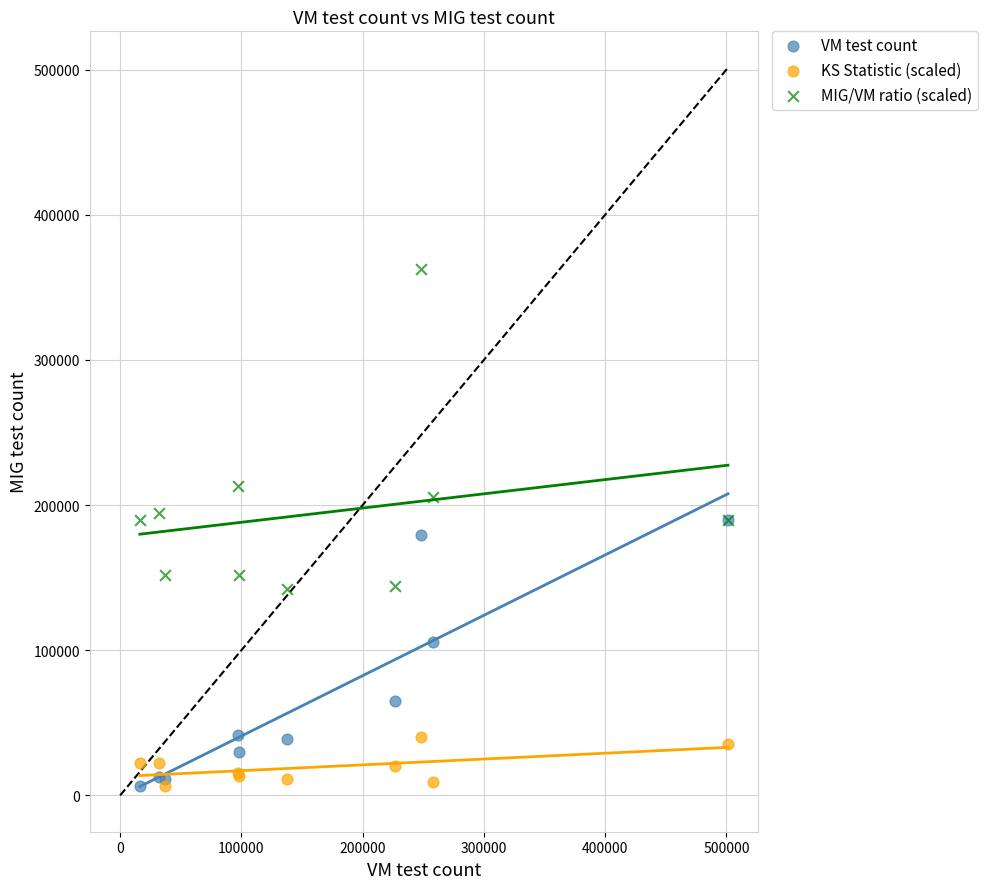

In the MIG/VM ratio (scaled) series, what Y value is closest to 252603?

213451.8